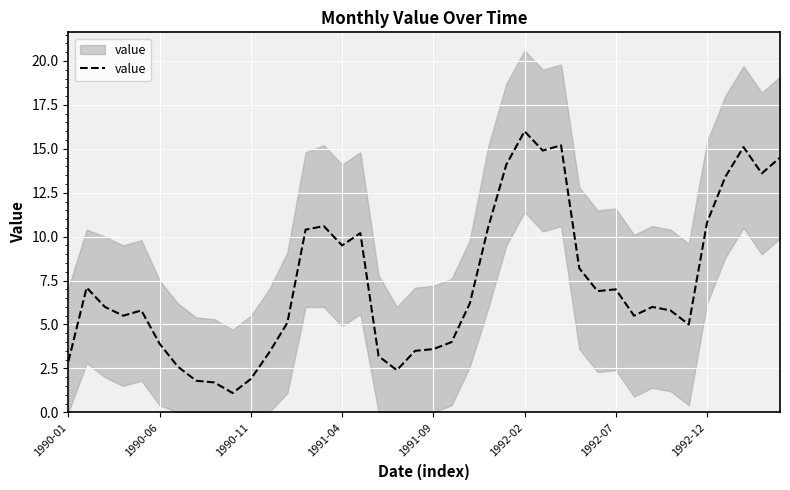

Which has a higher value, 25 or 8?

25